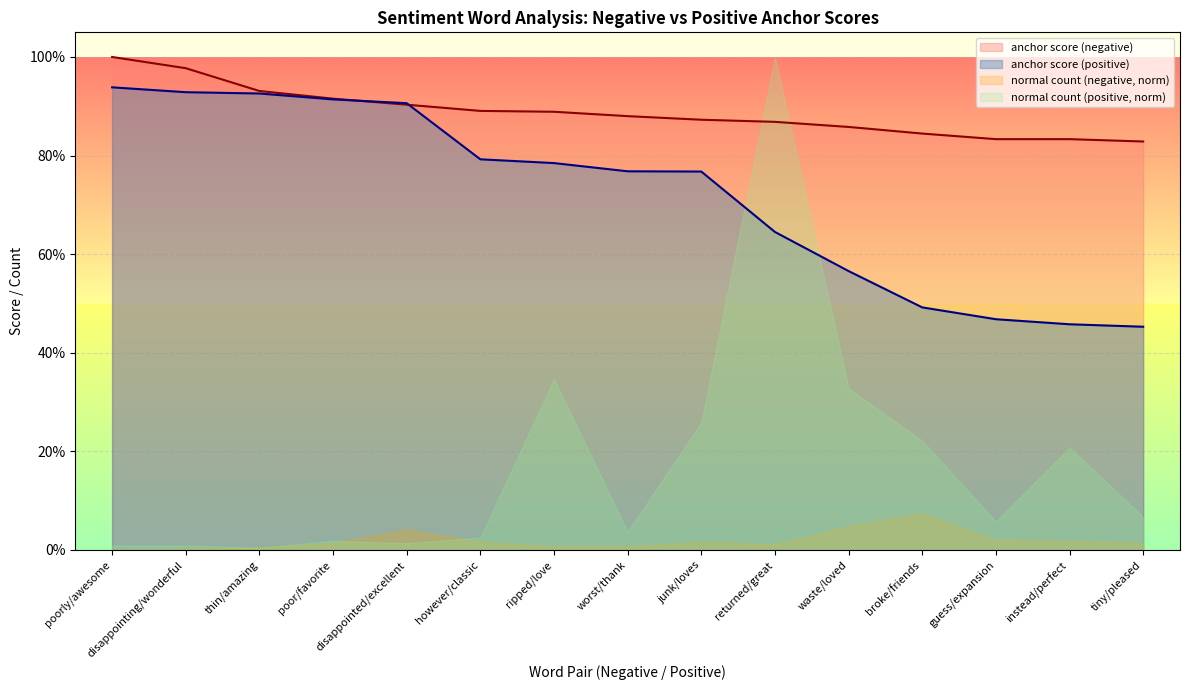

What is the maximum value for anchor score (negative)?

1.0